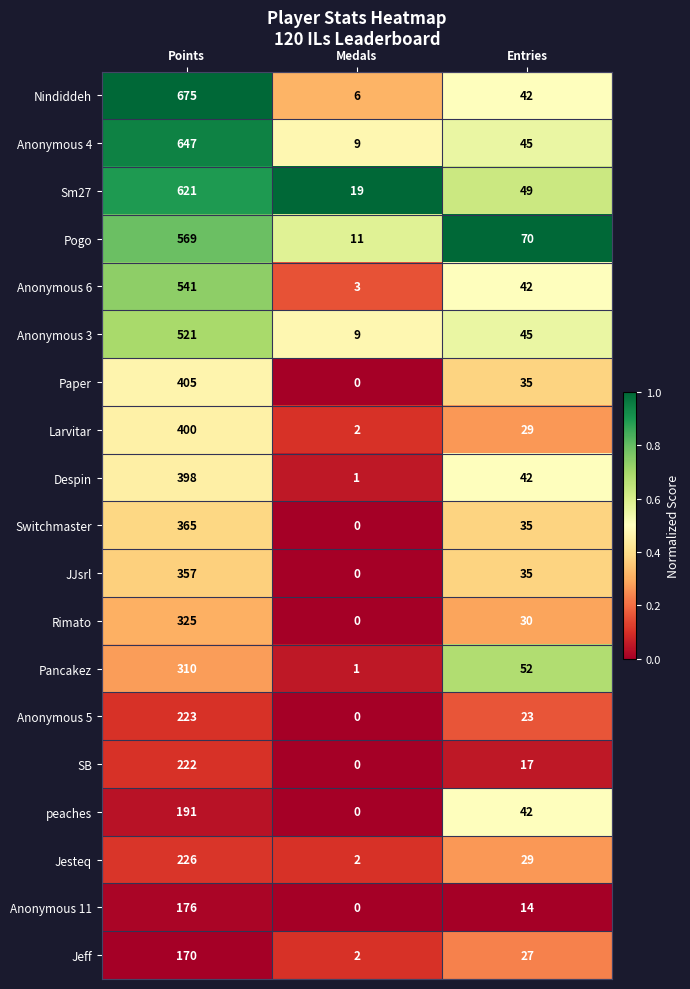

List the series in order of their peak value, highest first.

Nindiddeh, Anonymous 4, Sm27, Pogo, Anonymous 6, Anonymous 3, Paper, Larvitar, Despin, Switchmaster, JJsrl, Rimato, Pancakez, Jesteq, Anonymous 5, SB, peaches, Anonymous 11, Jeff